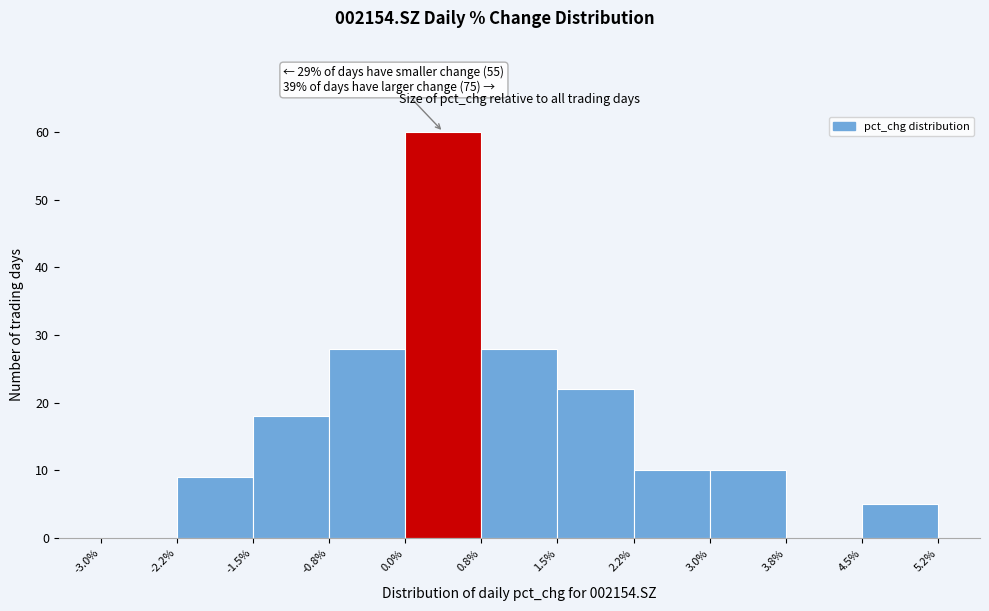

Over which range of the x-axis is the bar tallest?

0.0% to 0.8%